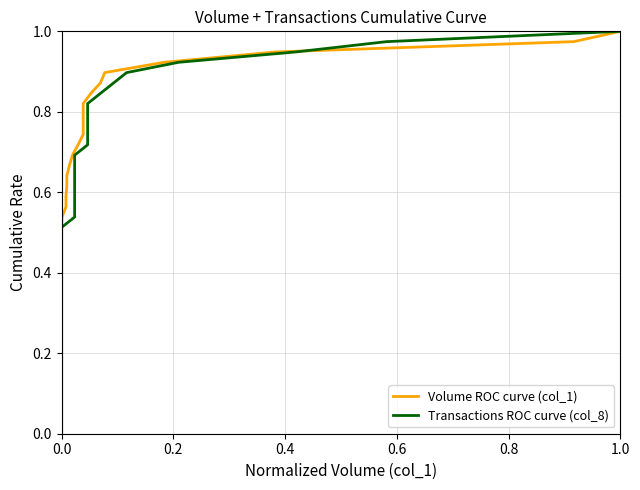

How many lines are shown in the chart?

2